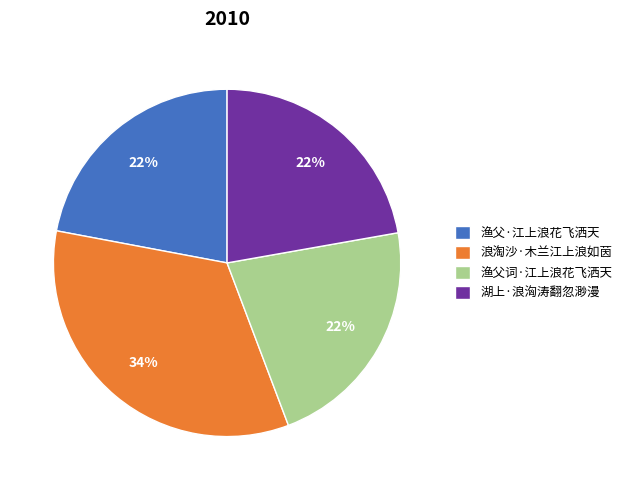

Count the number of slices in the pie.

4